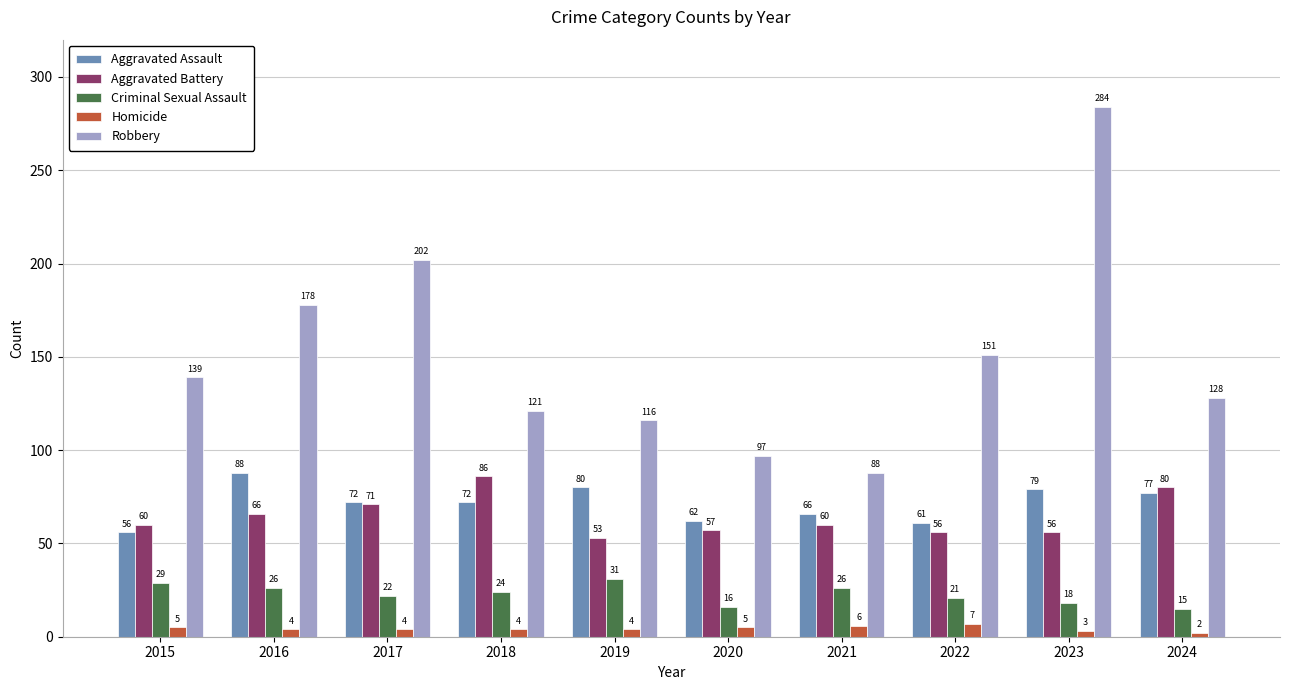

Reading left to right, extract all data points from this chart.

Aggravated Assault: 56	88	72	72	80	62	66	61	79	77
Aggravated Battery: 60	66	71	86	53	57	60	56	56	80
Criminal Sexual Assault: 29	26	22	24	31	16	26	21	18	15
Homicide: 5	4	4	4	4	5	6	7	3	2
Robbery: 139	178	202	121	116	97	88	151	284	128